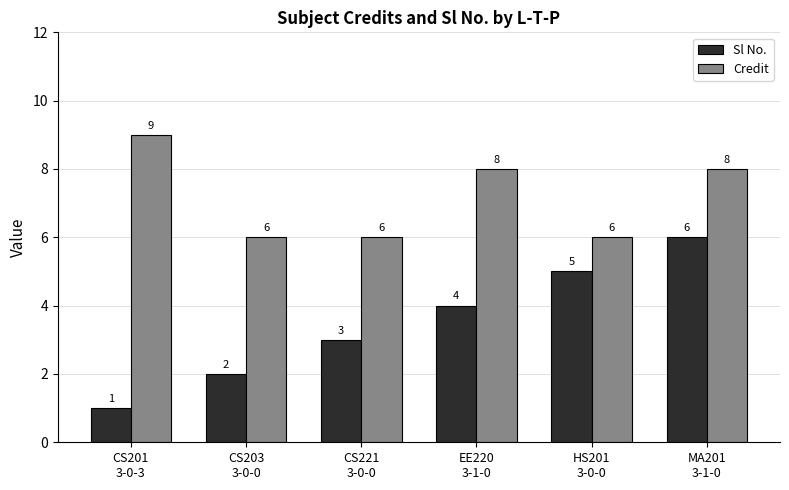

What is the total value across all series at CS201
3-0-3?

10